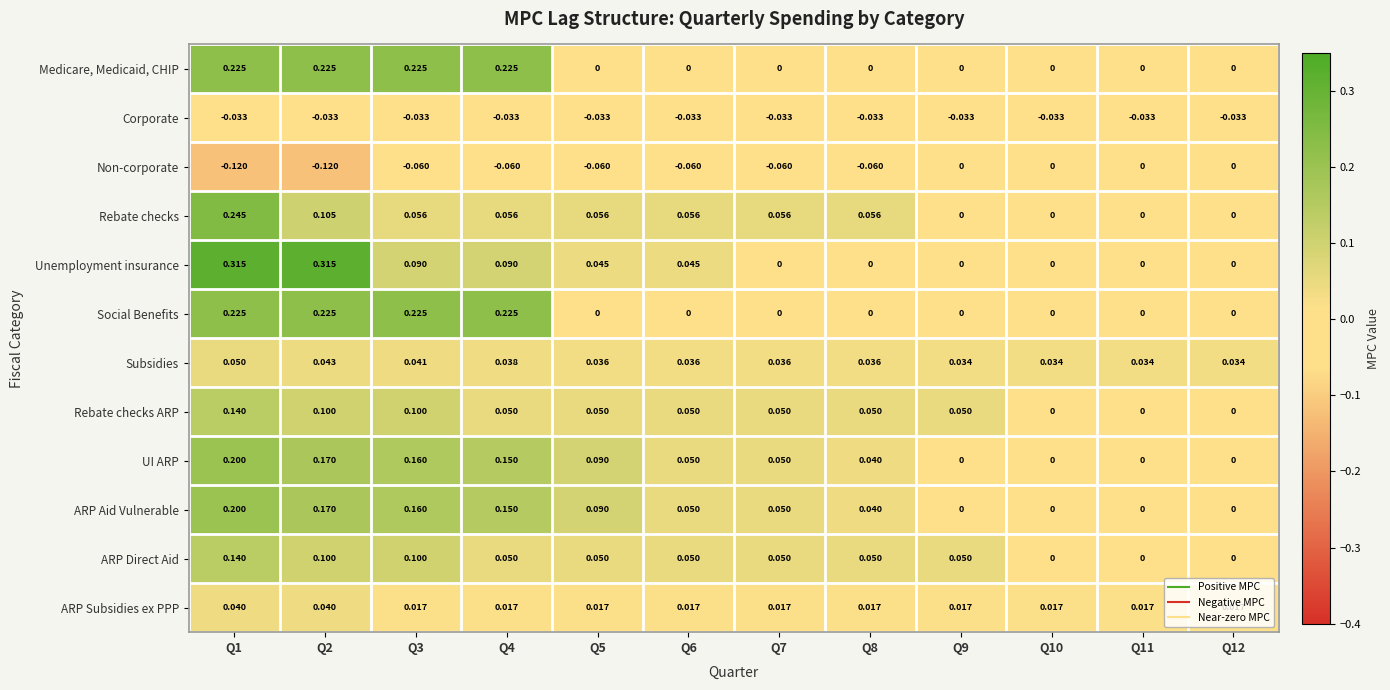

Is the value of ARP Direct Aid at Q4 greater than the value of ARP Subsidies ex PPP at Q4?

Yes